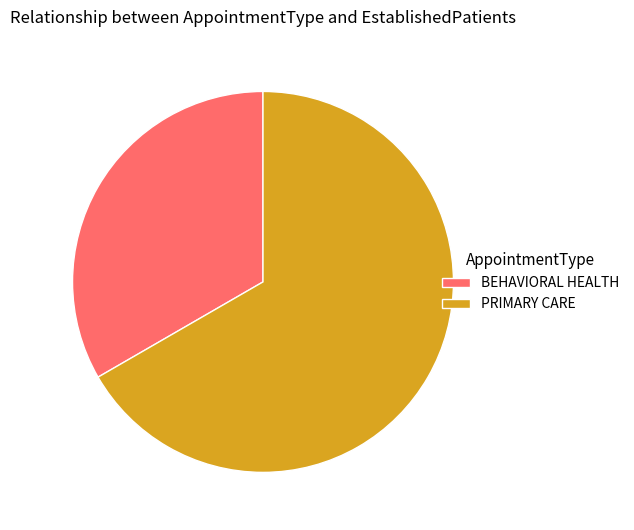

Do PRIMARY CARE and BEHAVIORAL HEALTH together represent more than half of the pie?

Yes